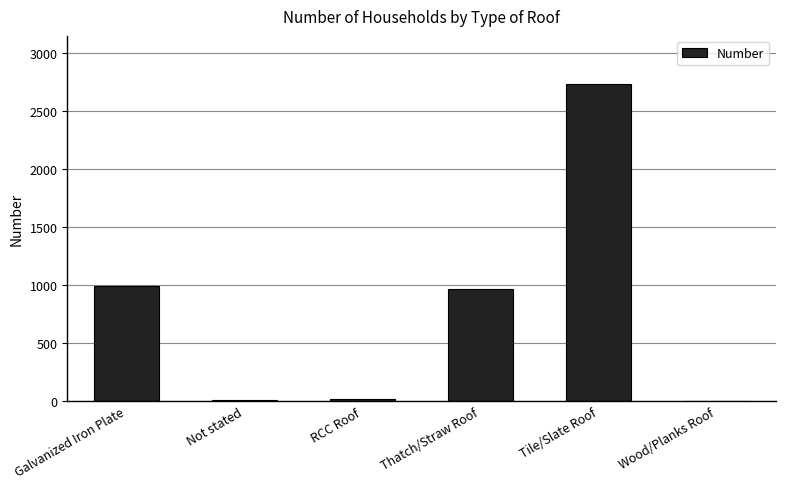

What is the difference between the values at Galvanized Iron Plate and Thatch/Straw Roof?

26